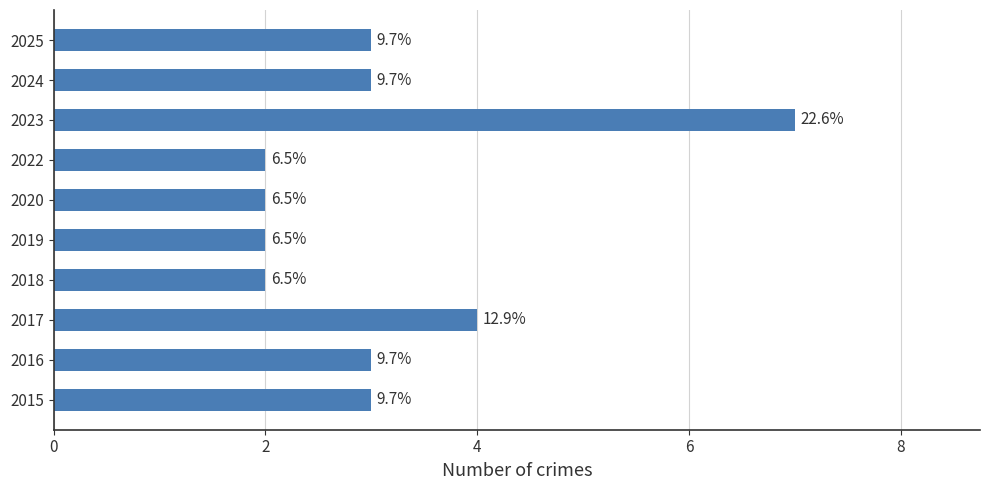

Are the bars horizontal?

Yes